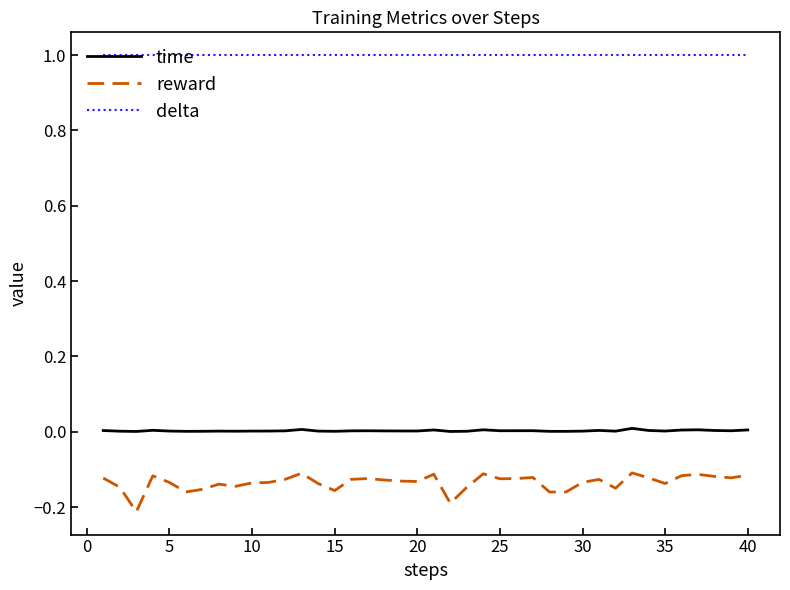

Which series has the widest spread of values?

reward